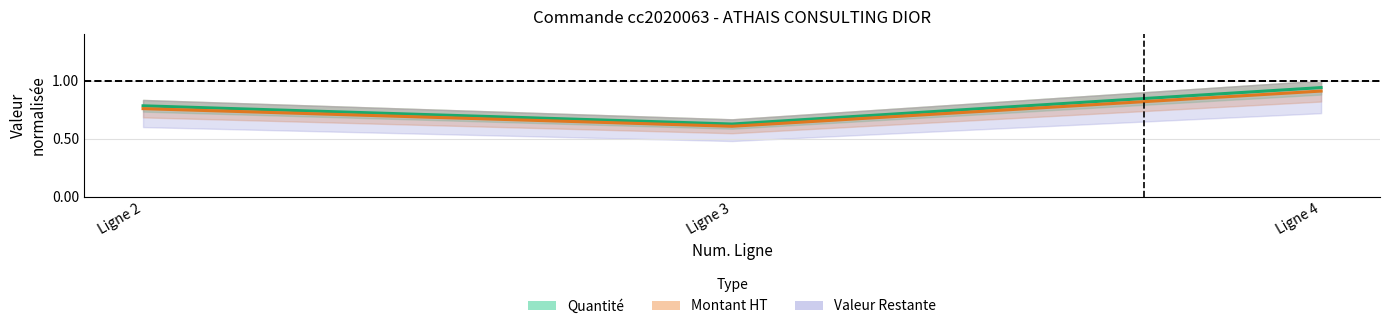

Does the chart display data point markers on the line(s)?

No